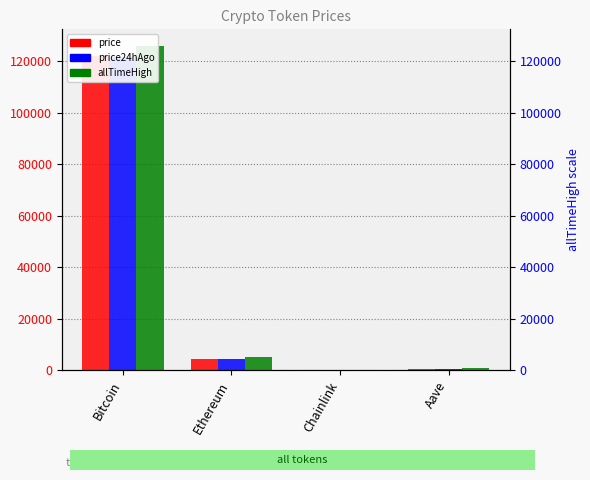

At which label does price24hAgo reach its minimum?

Chainlink